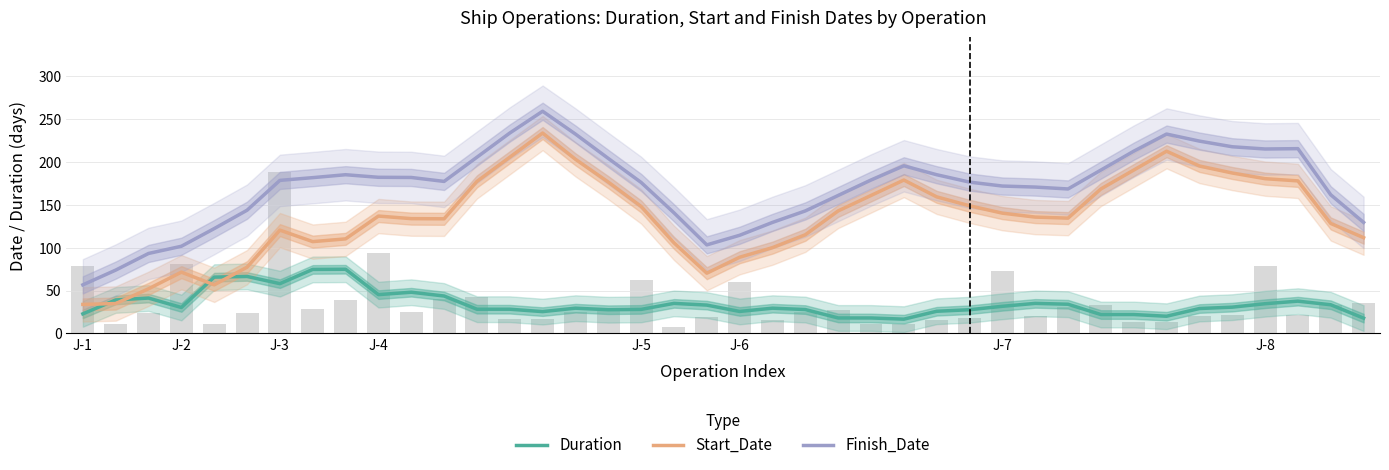

At how many categories does at least one series exceed 20?

40